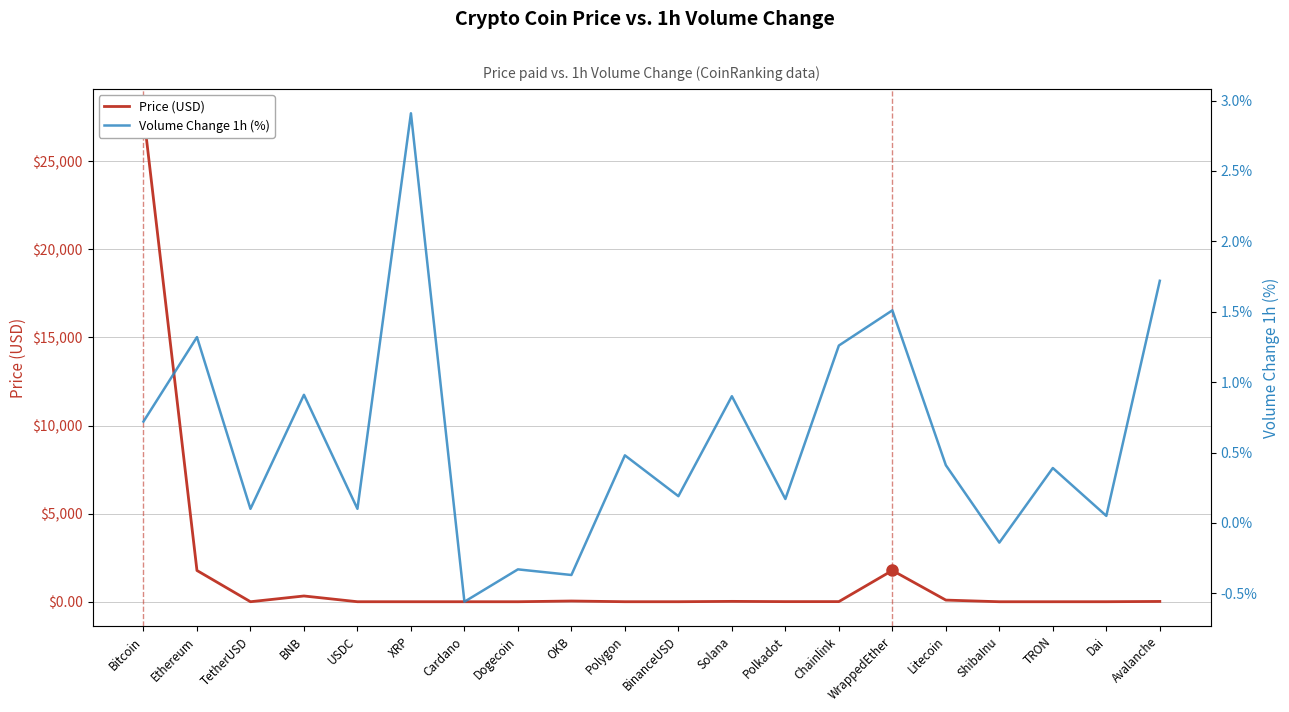

What is the sum of all Volume Change 1h (%) values?

11.7